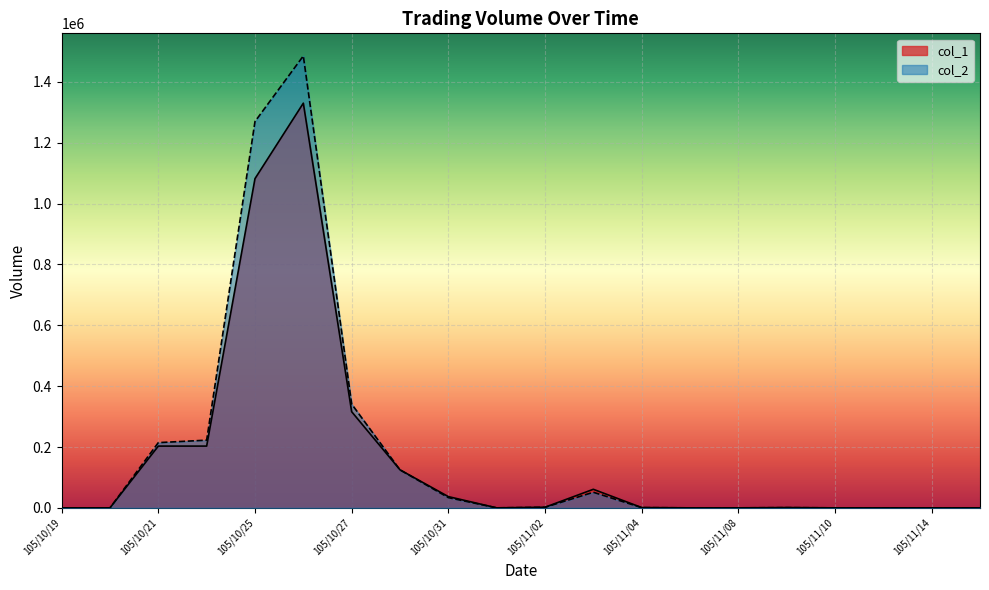

What is the difference between the maximum and minimum values in the col_1 series?

1330000